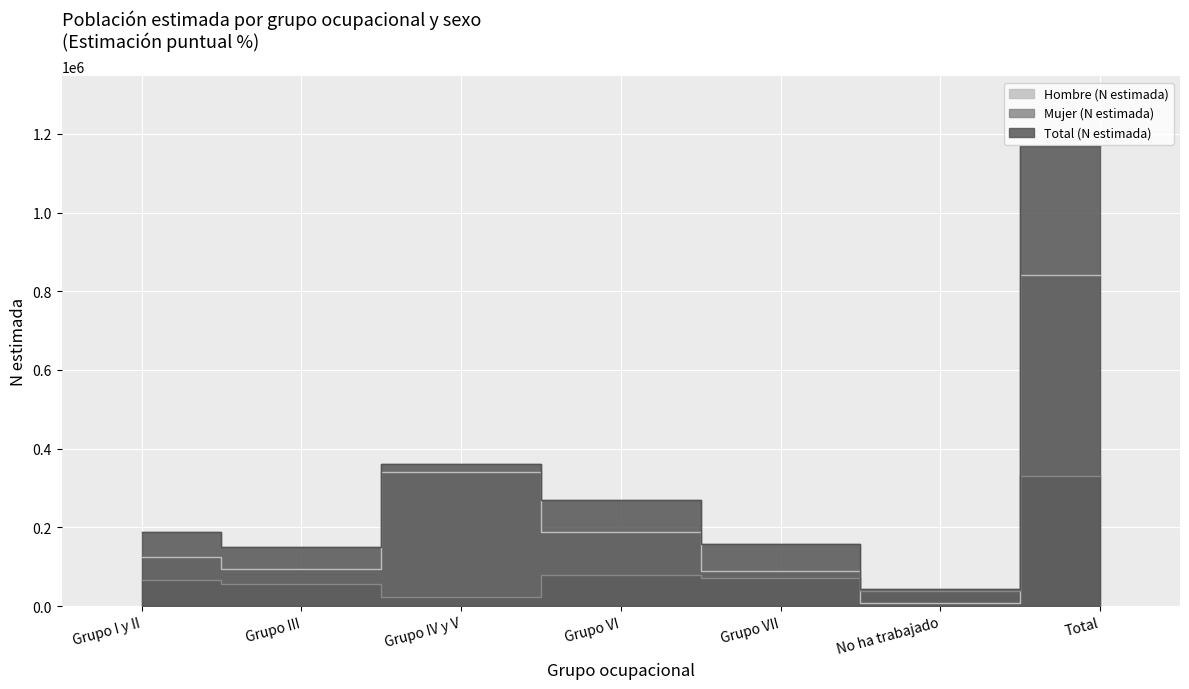

What is the spread (max minus min) of values at Grupo I y II?

123377